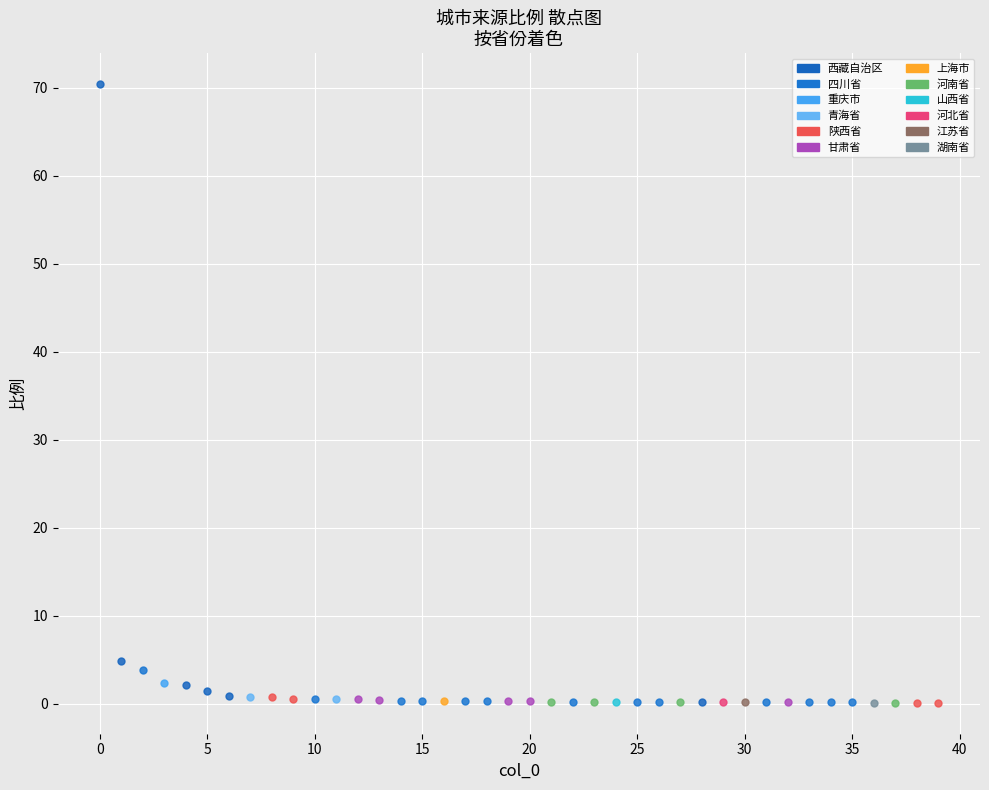

Which series reaches the maximum Y coordinate?

西藏自治区